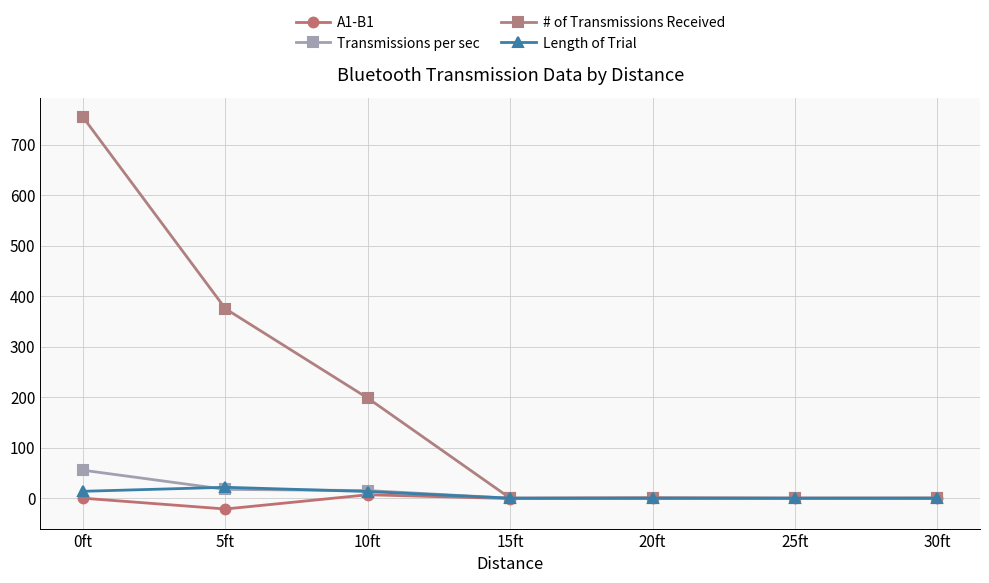

Rank the series by their maximum value, from lowest to highest.

A1-B1, Length of Trial, Transmissions per sec, # of Transmissions Received